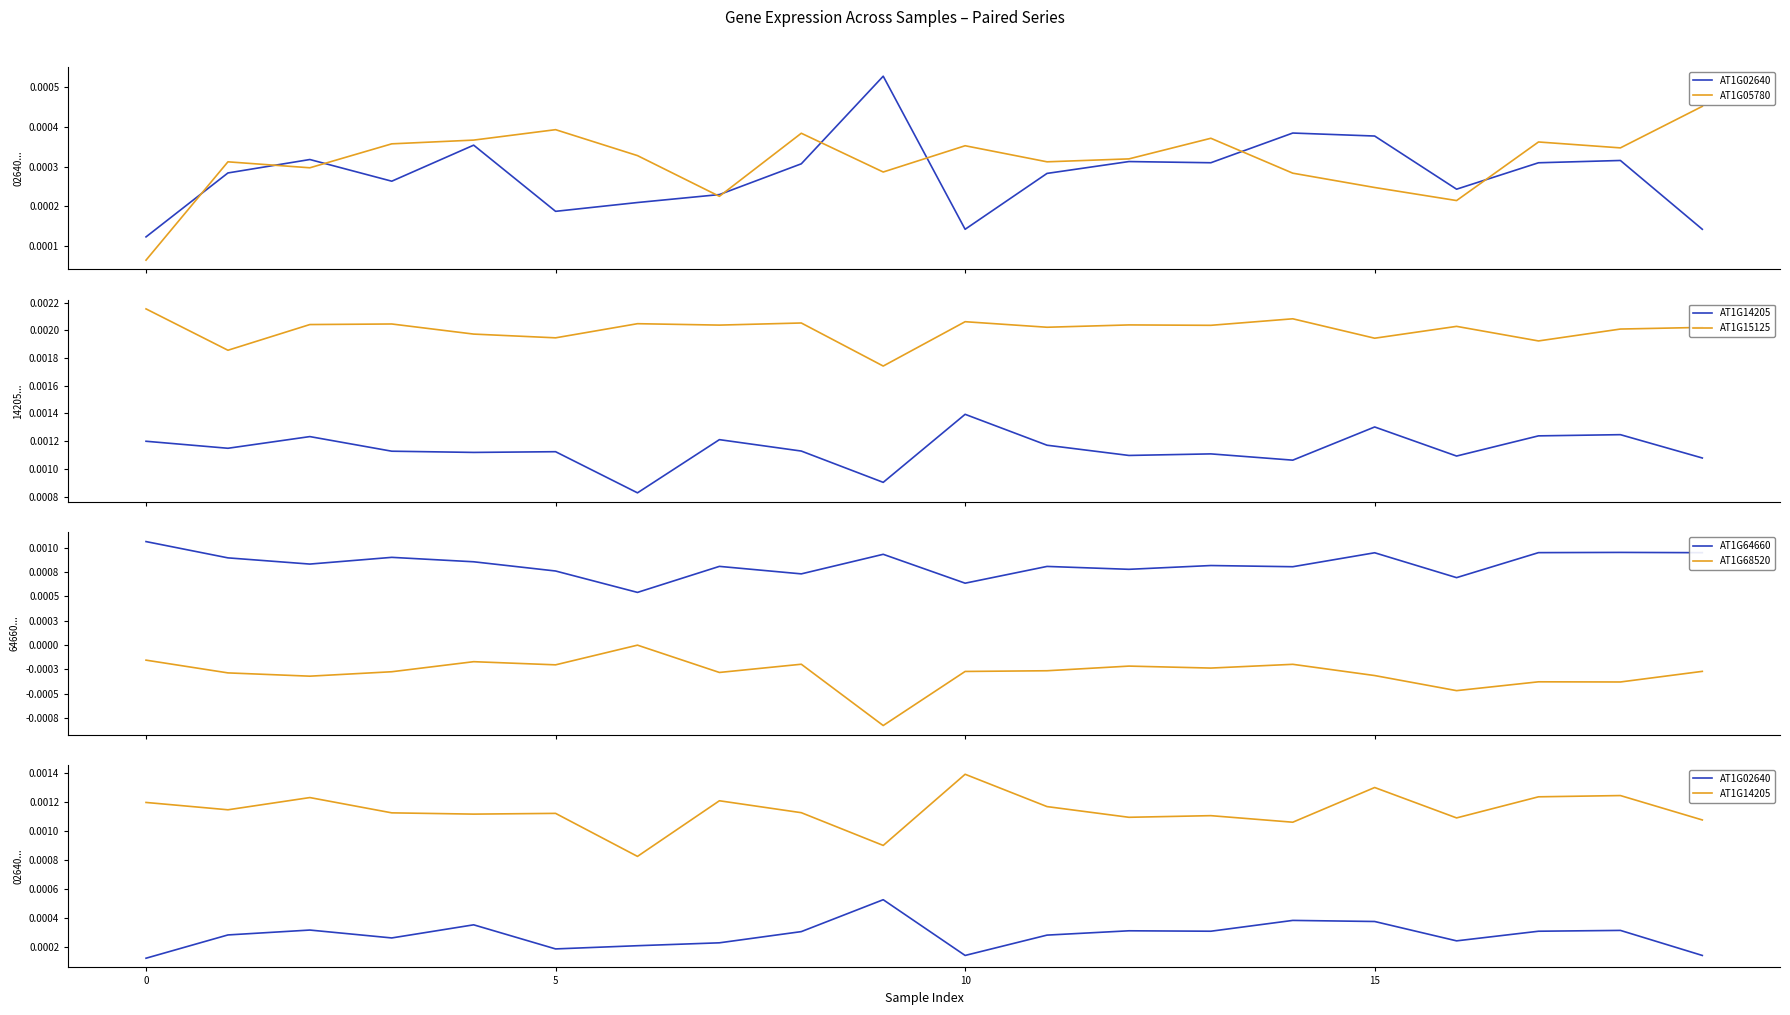

Count the AT1G14205 values in the range 0 to 1.

20